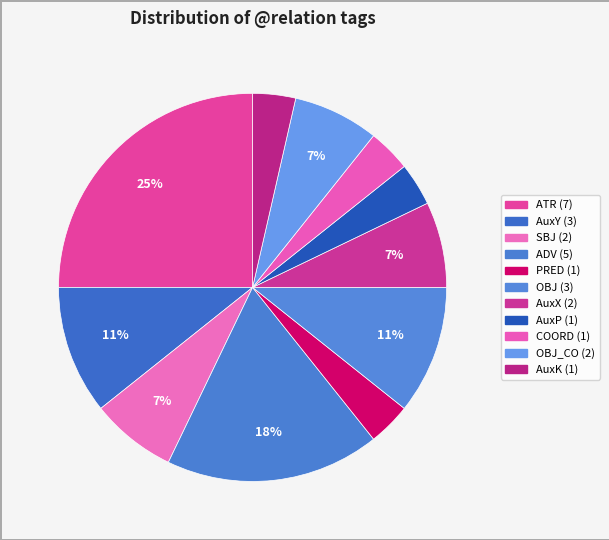

How many slices are in this pie chart?

11